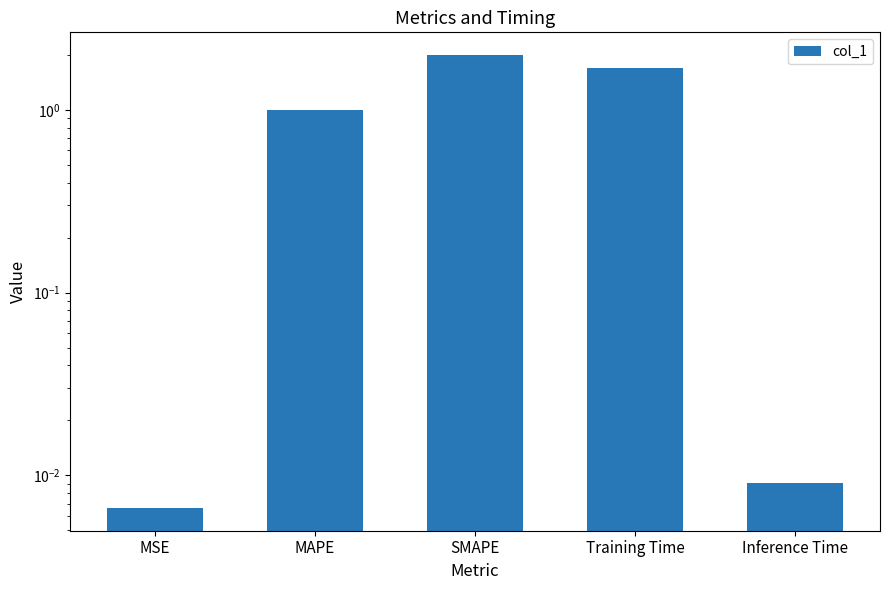

How many series are shown in this chart?

1